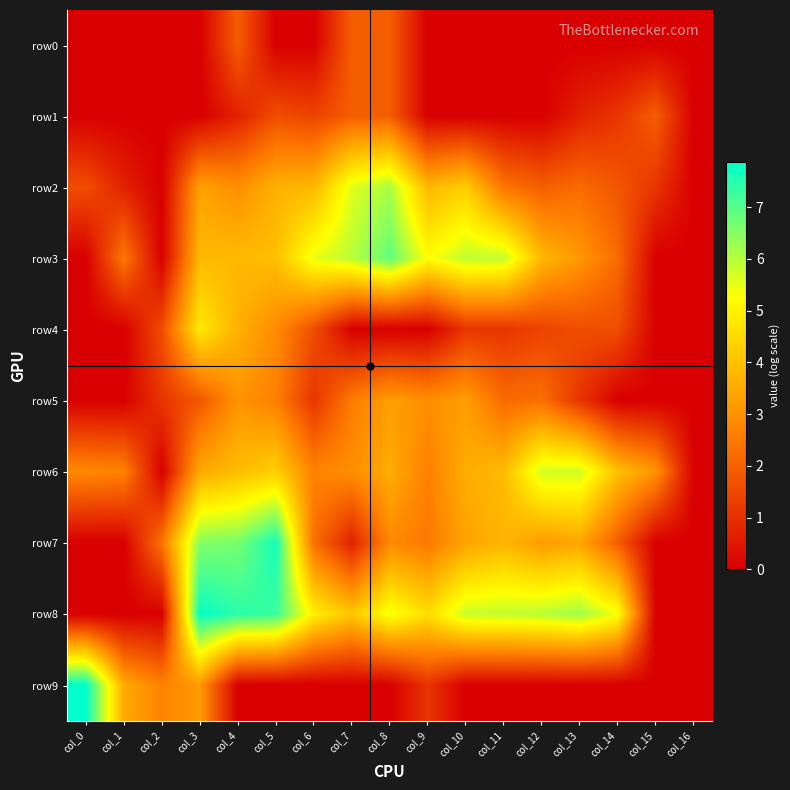

At col_4, list the series in order from largest to smallest.

row8, row7, row6, row3, row4, row5, row2, row0, row1, row9